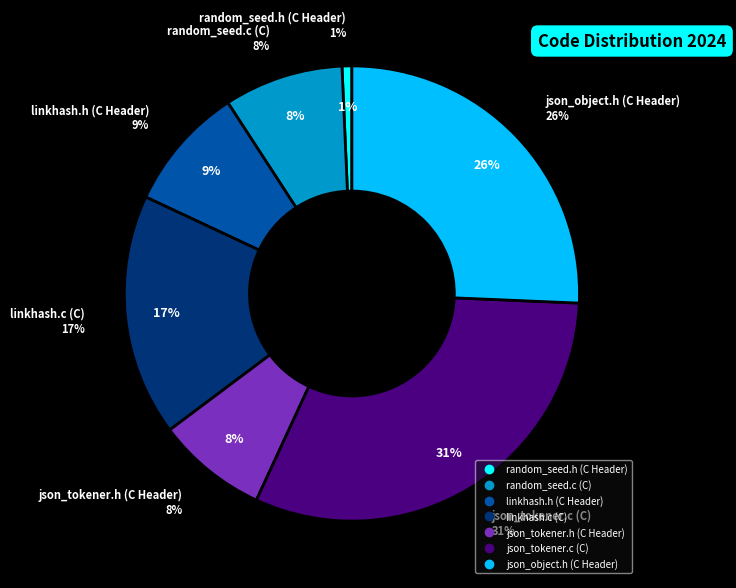

How many slices are in this pie chart?

7